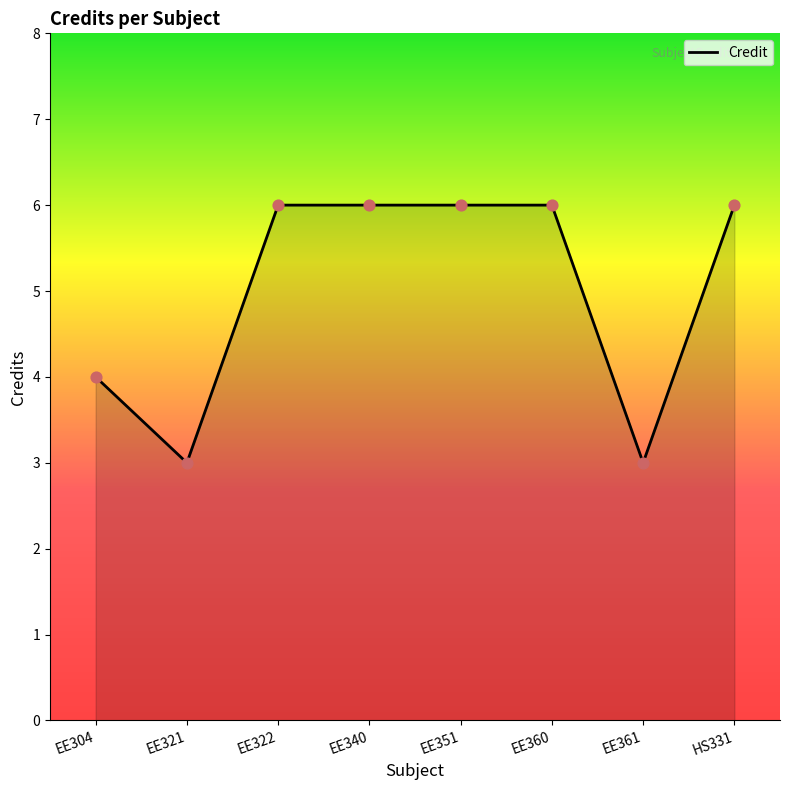

What is the ratio of the value at EE360 to the value at EE322?

1.0